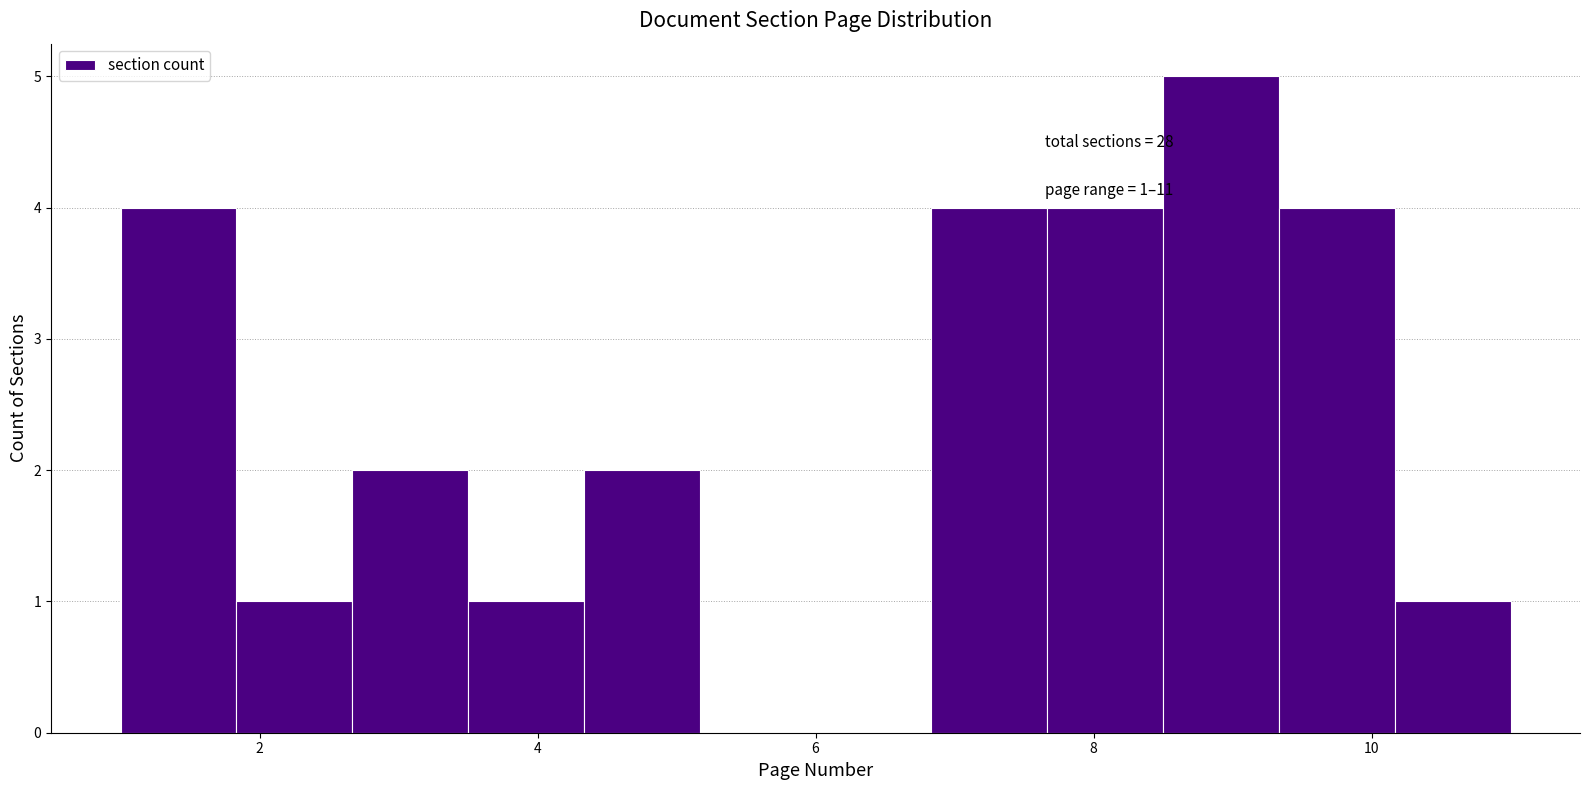

Which range on the x-axis has the tallest bar?

8.6 to 9.4